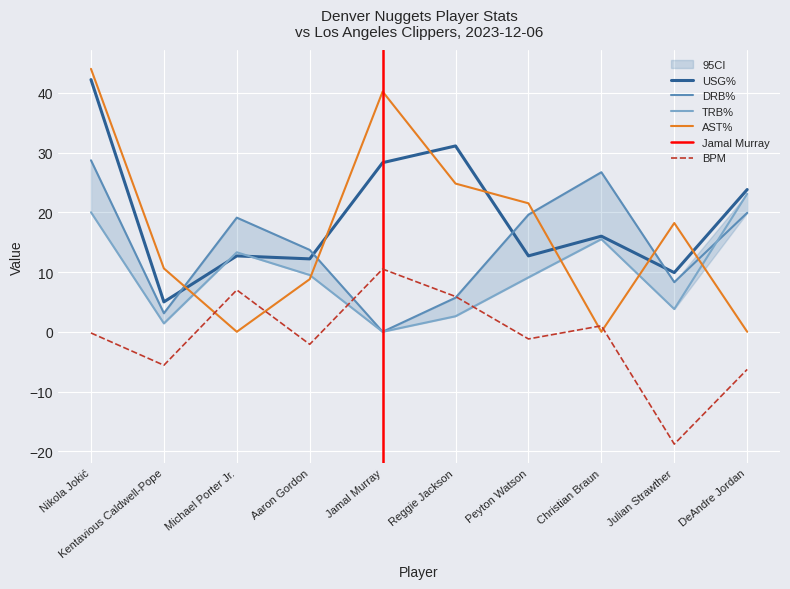

Is it true that AST% equals 14.2 at Michael Porter Jr.?

False